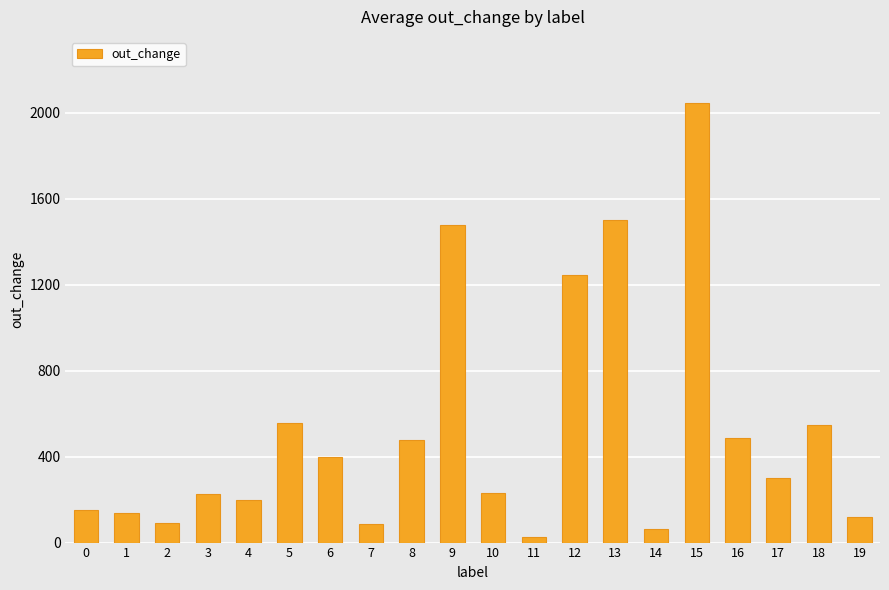

The chart shows a value of 87 at 7. True or false?

True